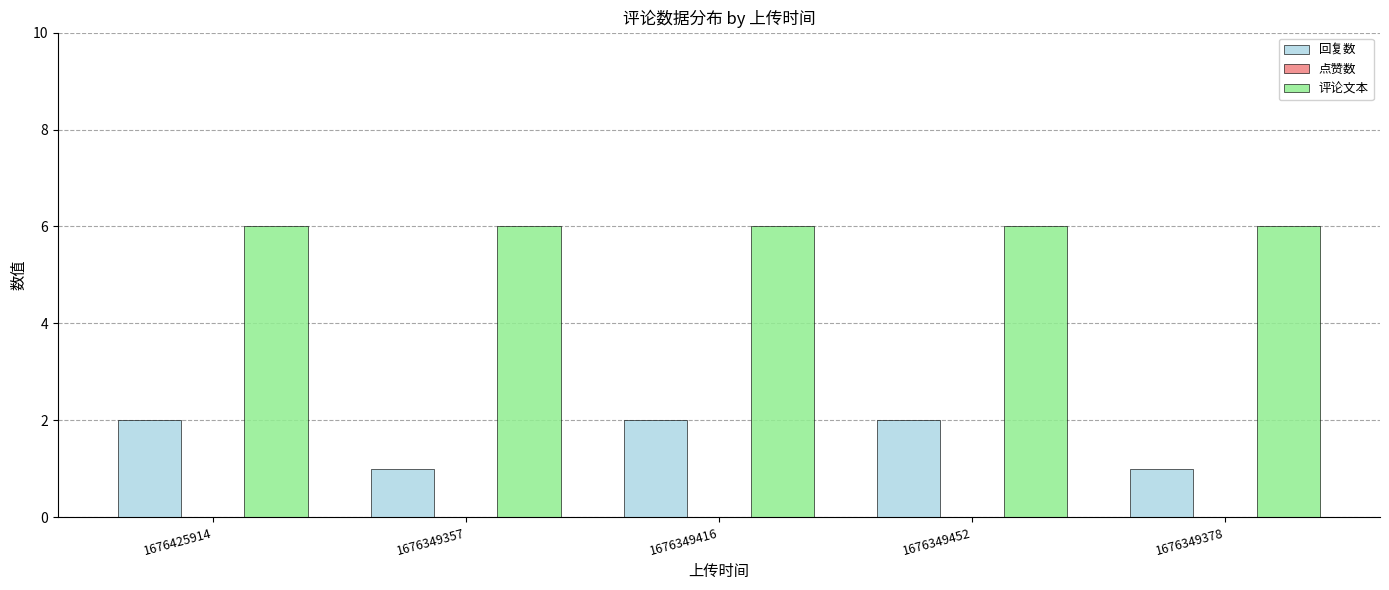

List the series in order of their overall mean, lowest first.

回复数, 评论文本